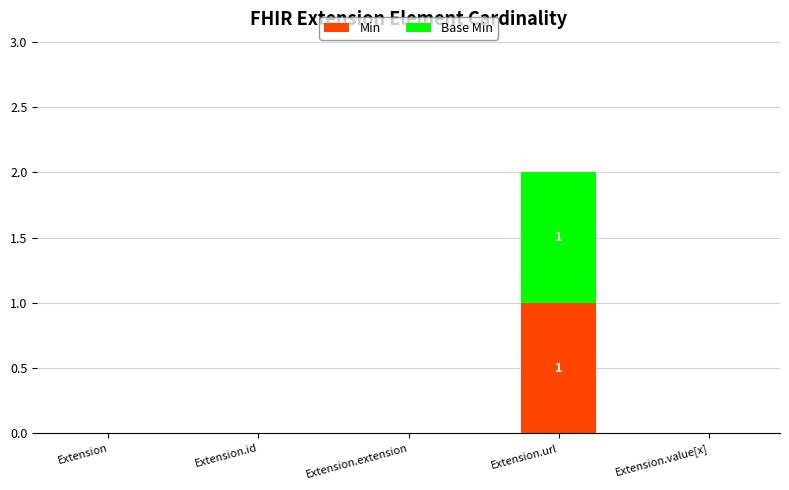

Are the bars horizontal?

No